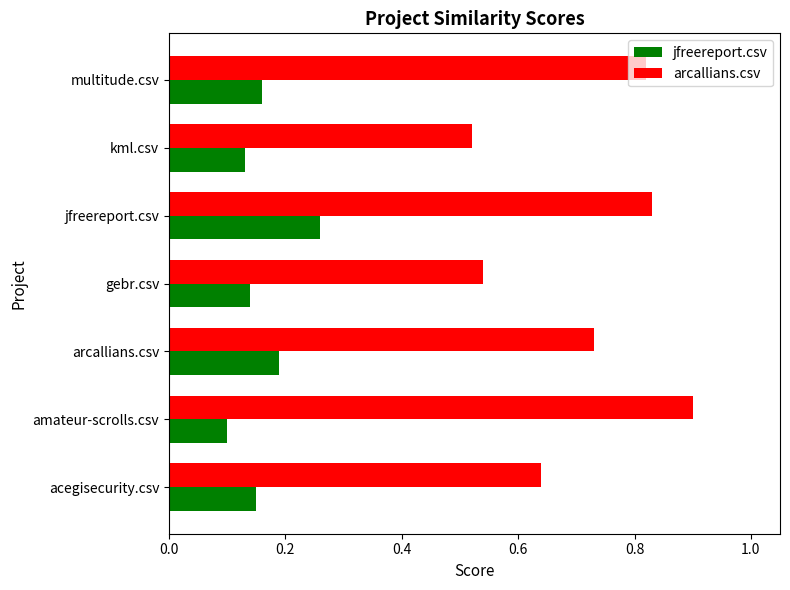

At which label is jfreereport.csv closest to 0?

amateur-scrolls.csv